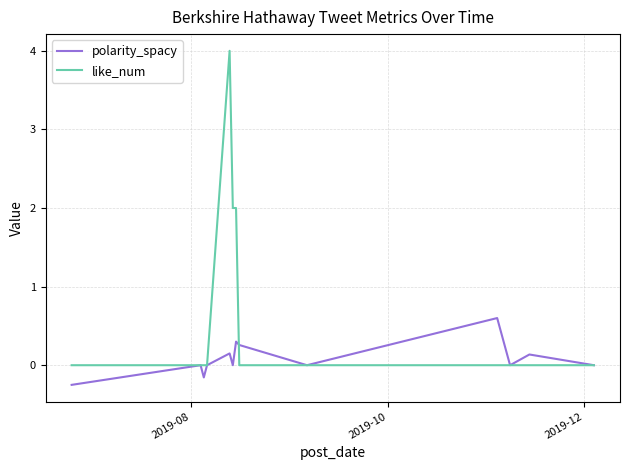

True or false: like_num has more than 0 points higher than both neighbors.

True